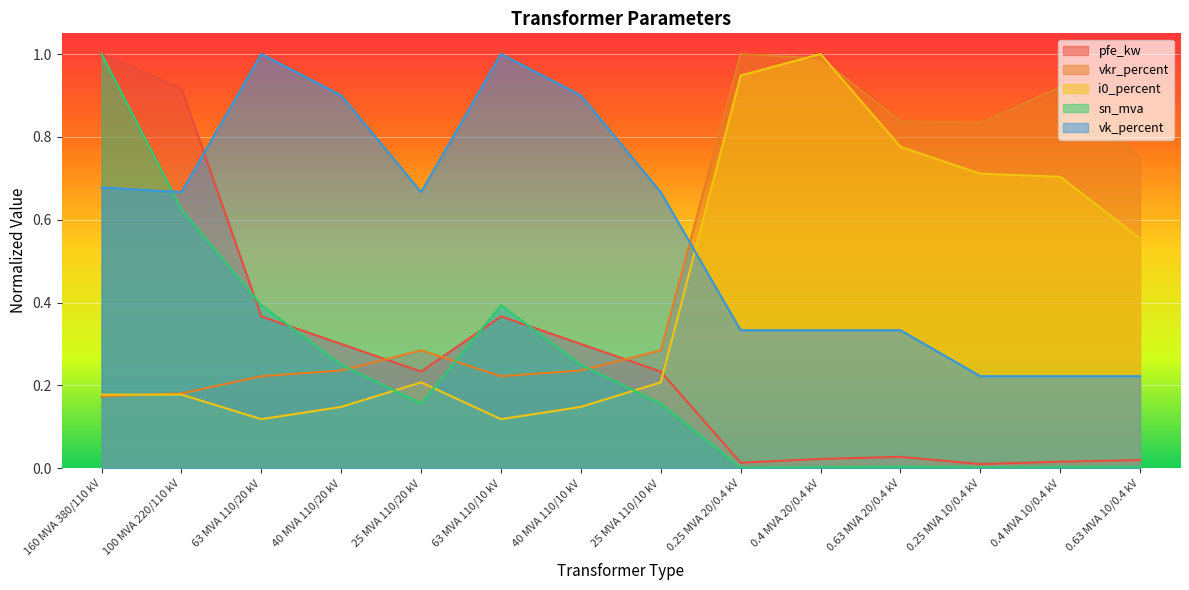

Between 63 MVA 110/10 kV and 0.4 MVA 20/0.4 kV, which series saw the biggest shift?

i0_percent